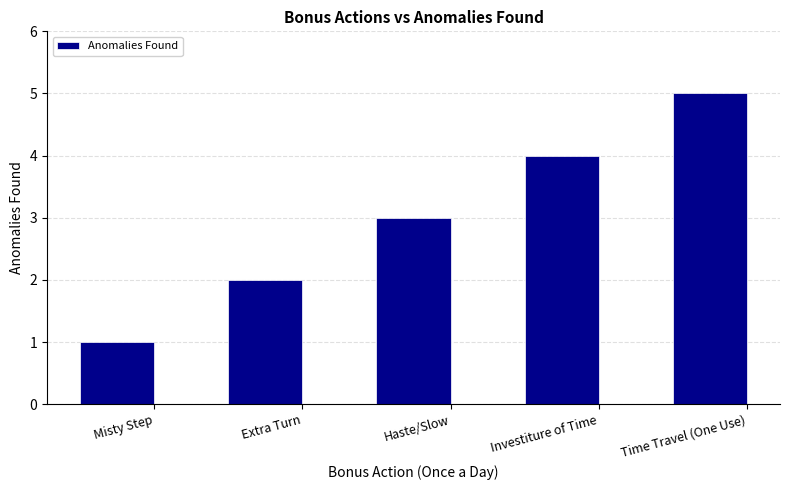

How many categories are shown in the chart?

5